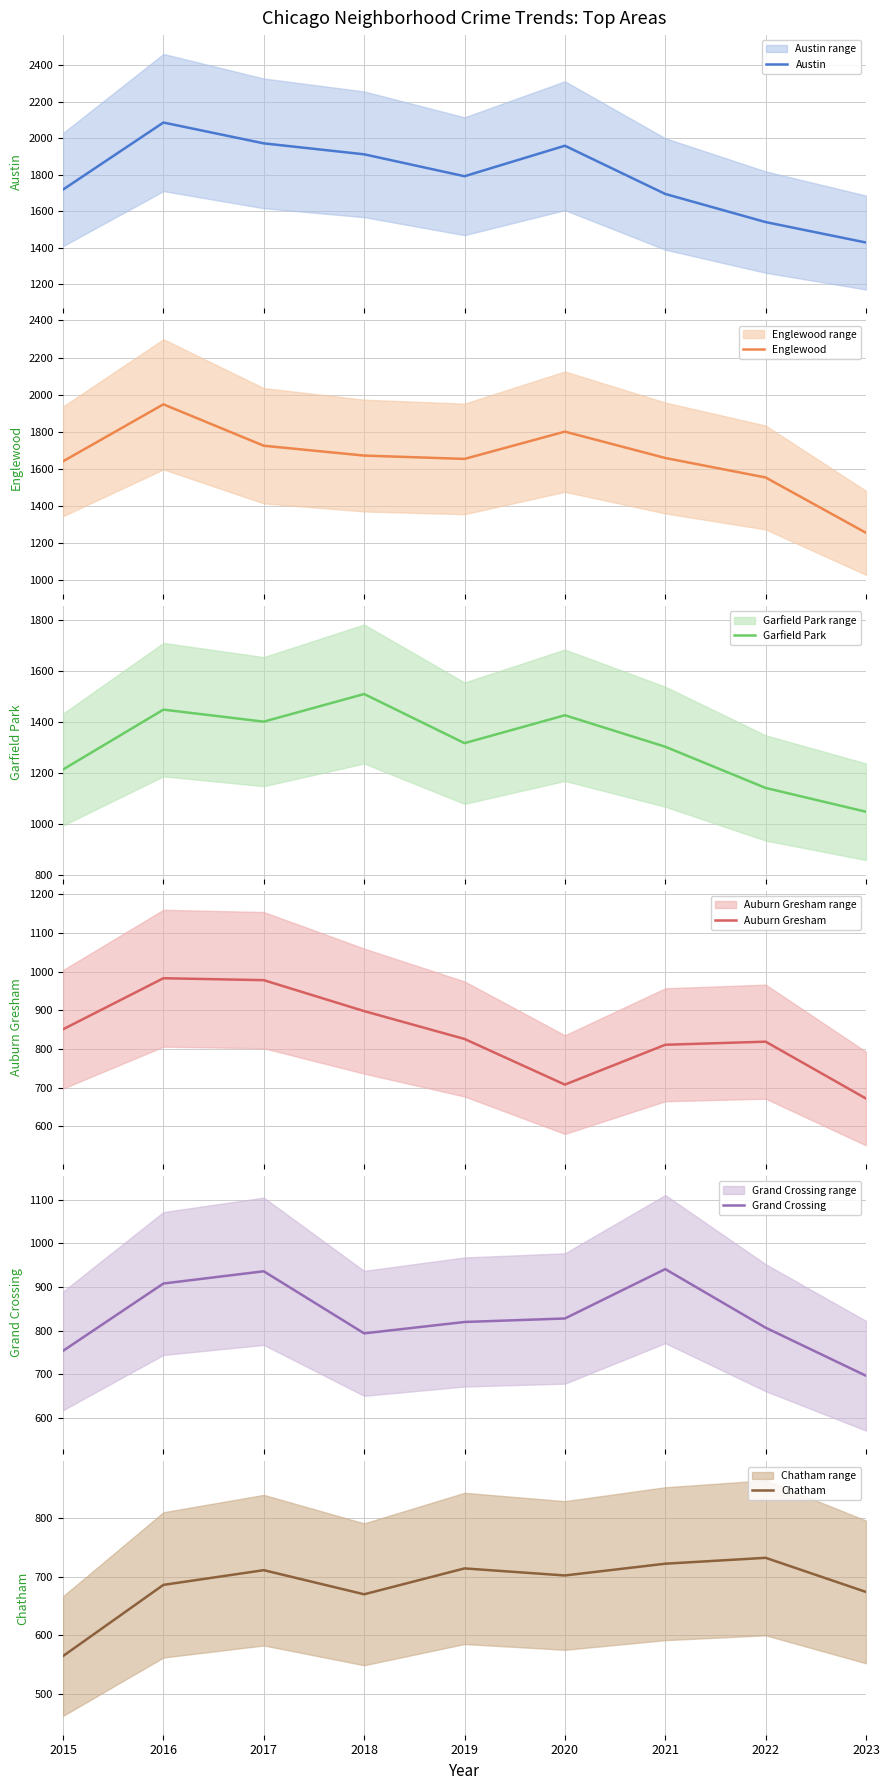

Rank the categories by Austin value from highest to lowest.

2016, 2017, 2020, 2018, 2019, 2015, 2021, 2022, 2023